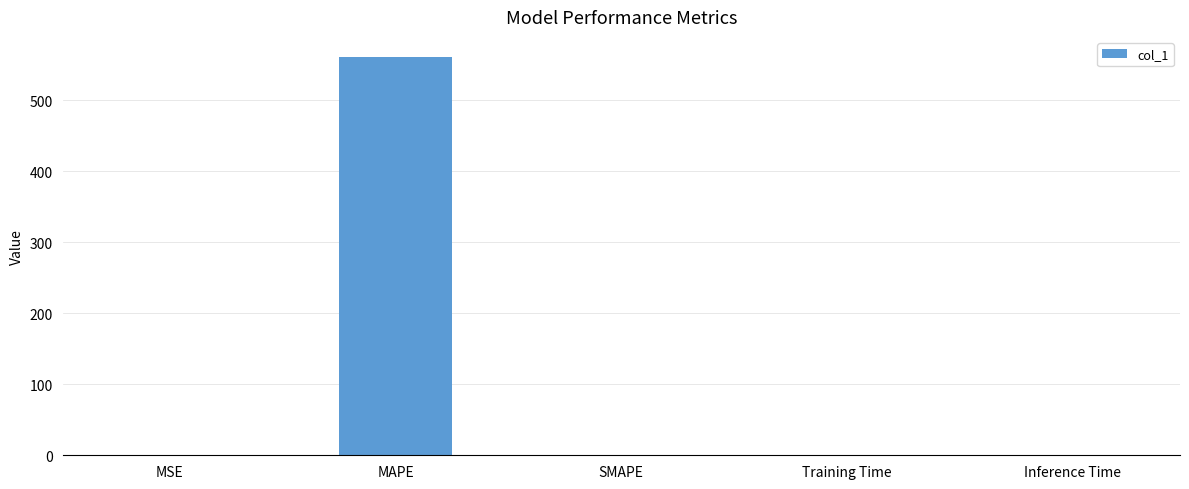

What is the sum of all values?

562.1